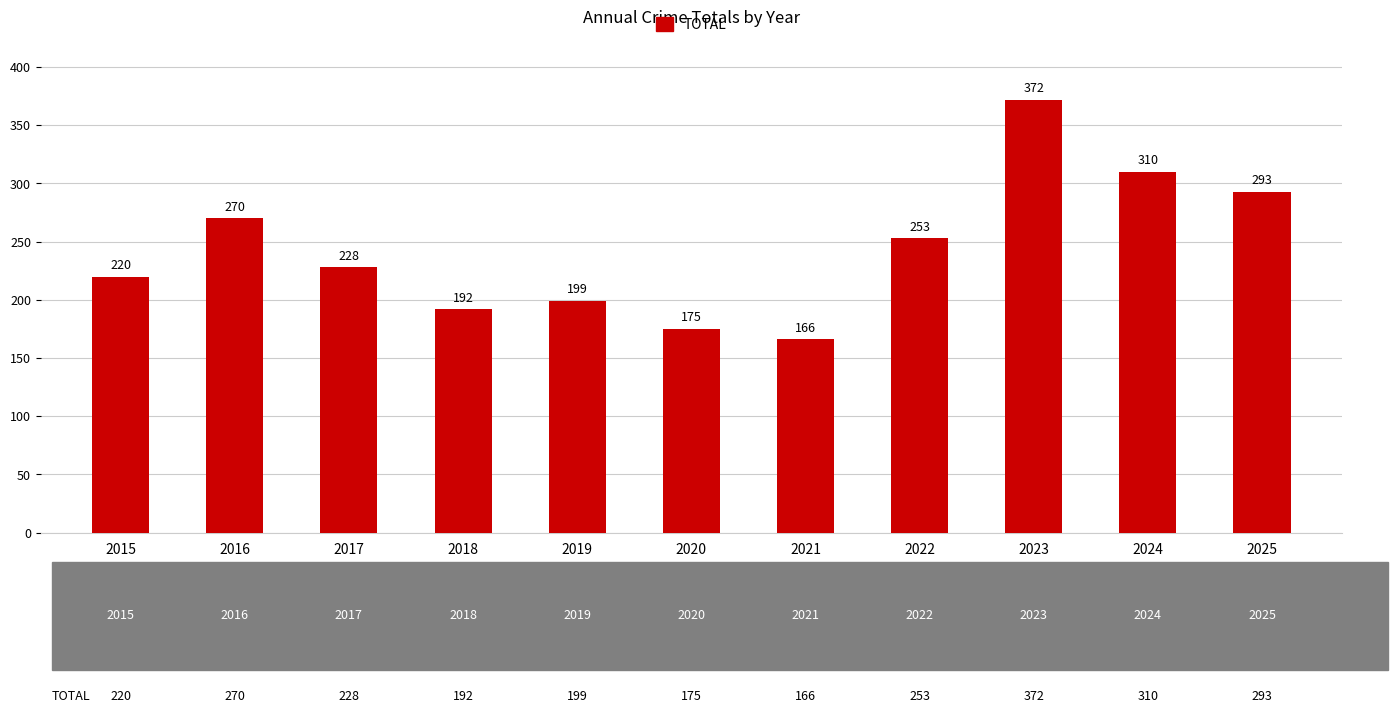

Rank the categories by value from highest to lowest.

2023, 2024, 2025, 2016, 2022, 2017, 2015, 2019, 2018, 2020, 2021